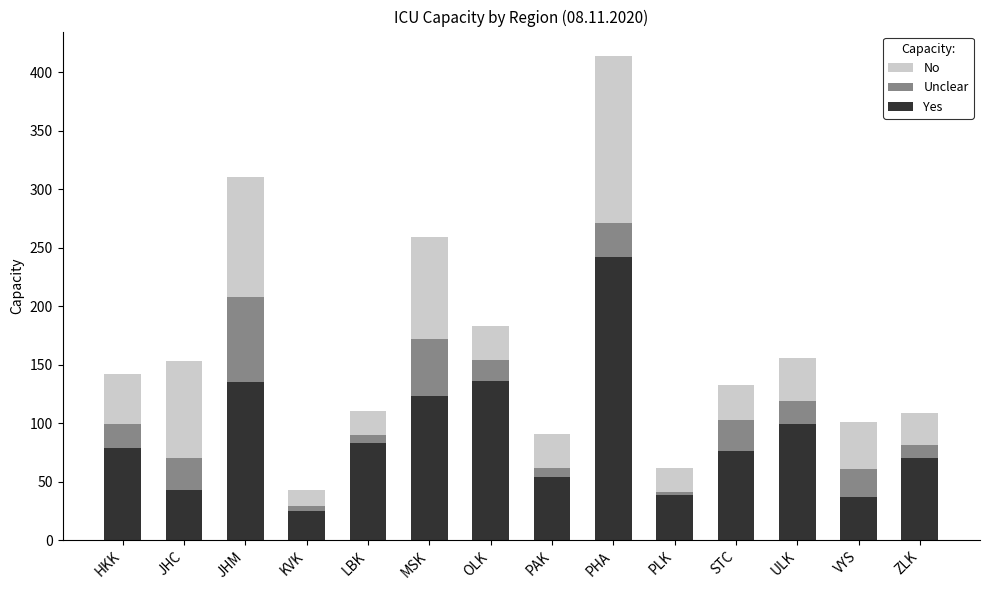

True or false: Yes has a value of 99 at ULK.

True